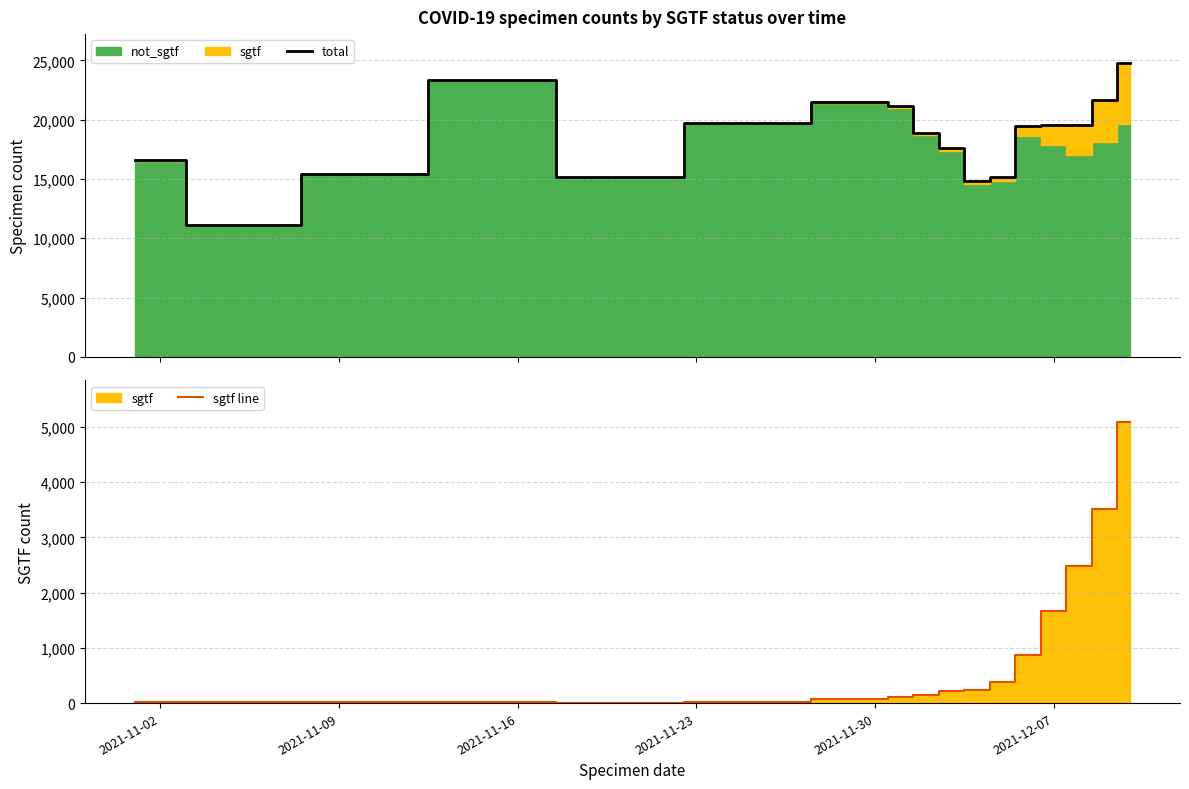

What is the lowest value of the total series?

11113